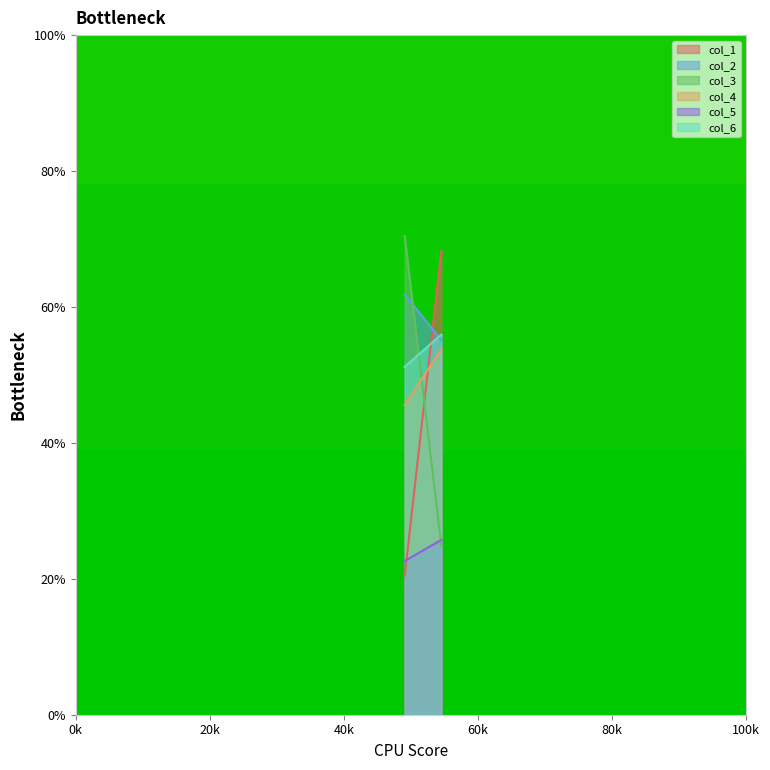

Reading left to right, what are all the values shown in this chart?

col_1: 20.5	68.2
col_2: 61.8	55.1
col_3: 70.4	24.8
col_4: 45.6	53.8
col_5: 22.6	25.7
col_6: 51.2	55.9